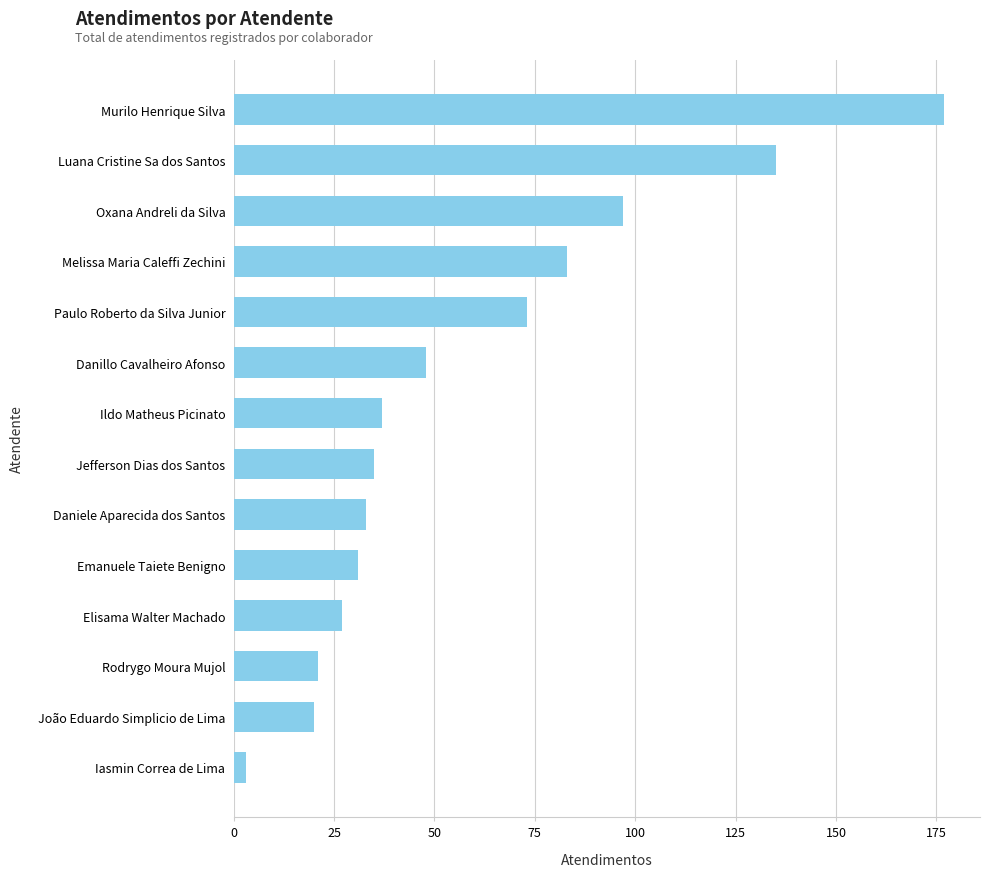

What is the minimum value shown in the chart?

3